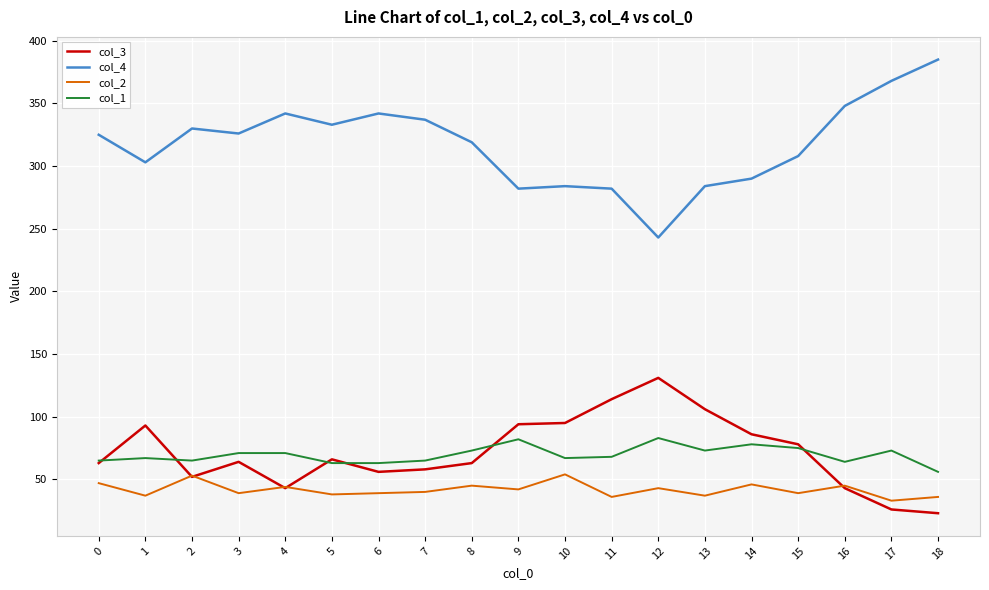

Which label corresponds to the largest value in the chart?

18